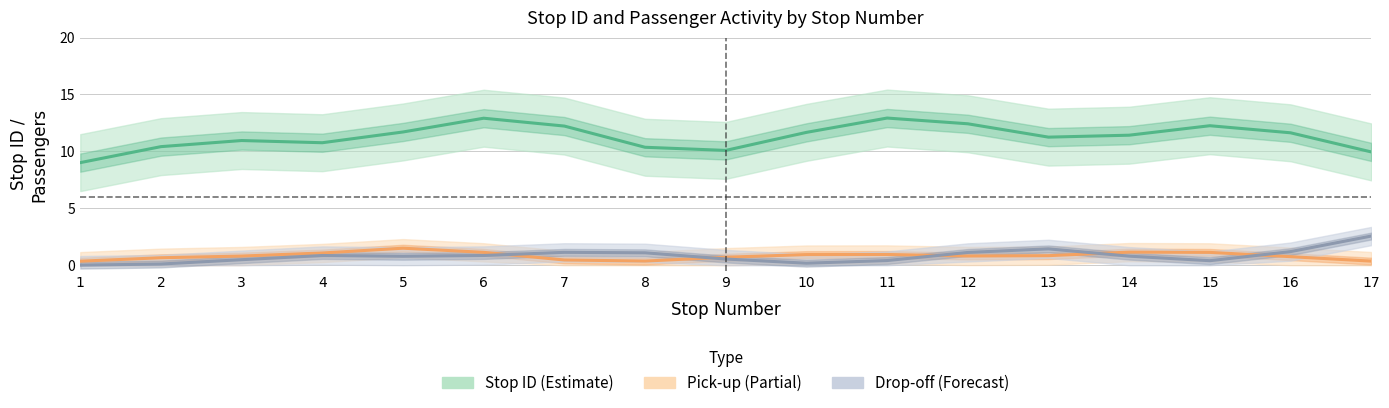

What is the difference between the Stop ID (Estimate) values at 9 and 8?

0.3